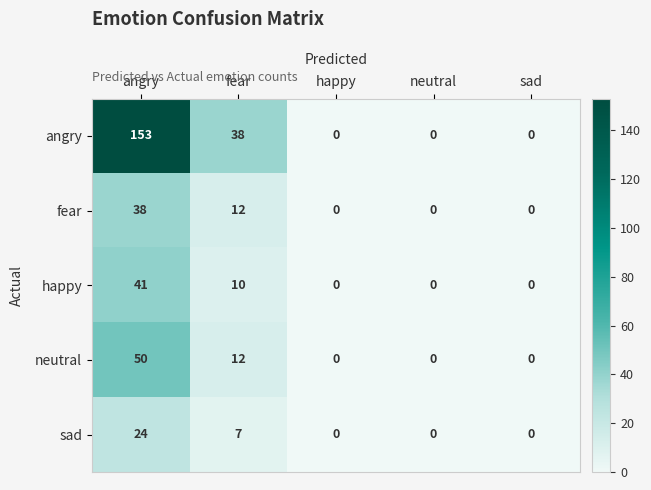

At which category is the sum across all series the highest?

angry